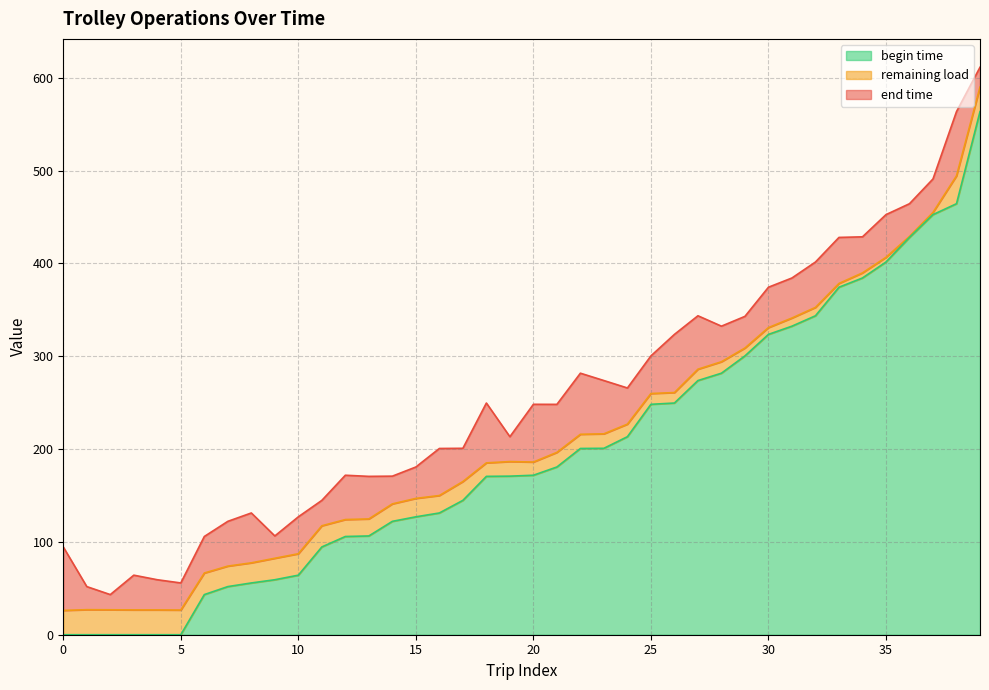

How many lines are shown in the chart?

3